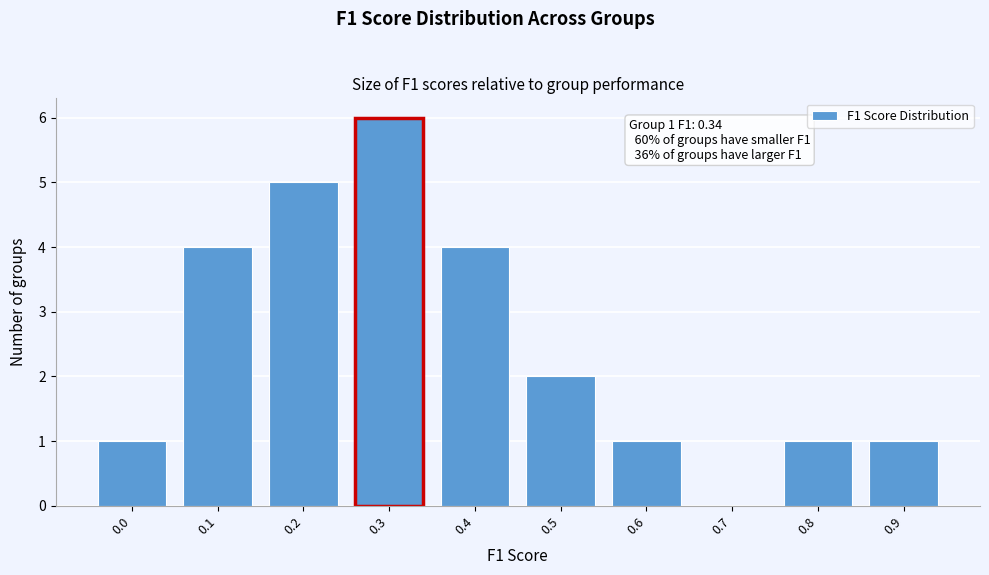

Reading left to right, transcribe all the data shown in this chart.

0.0=1	0.1=4	0.2=5	0.3=6	0.4=4	0.5=2	0.6=1	0.7=0	0.8=1	0.9=1